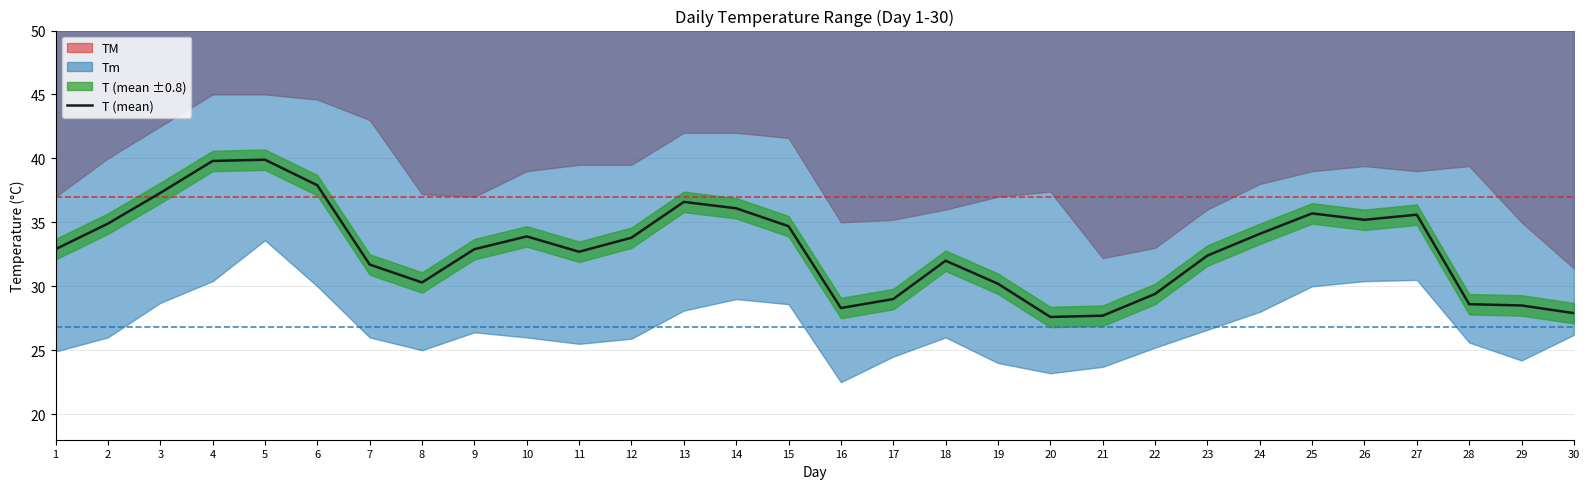

What is the change in value from 1 to 15?

+1.8